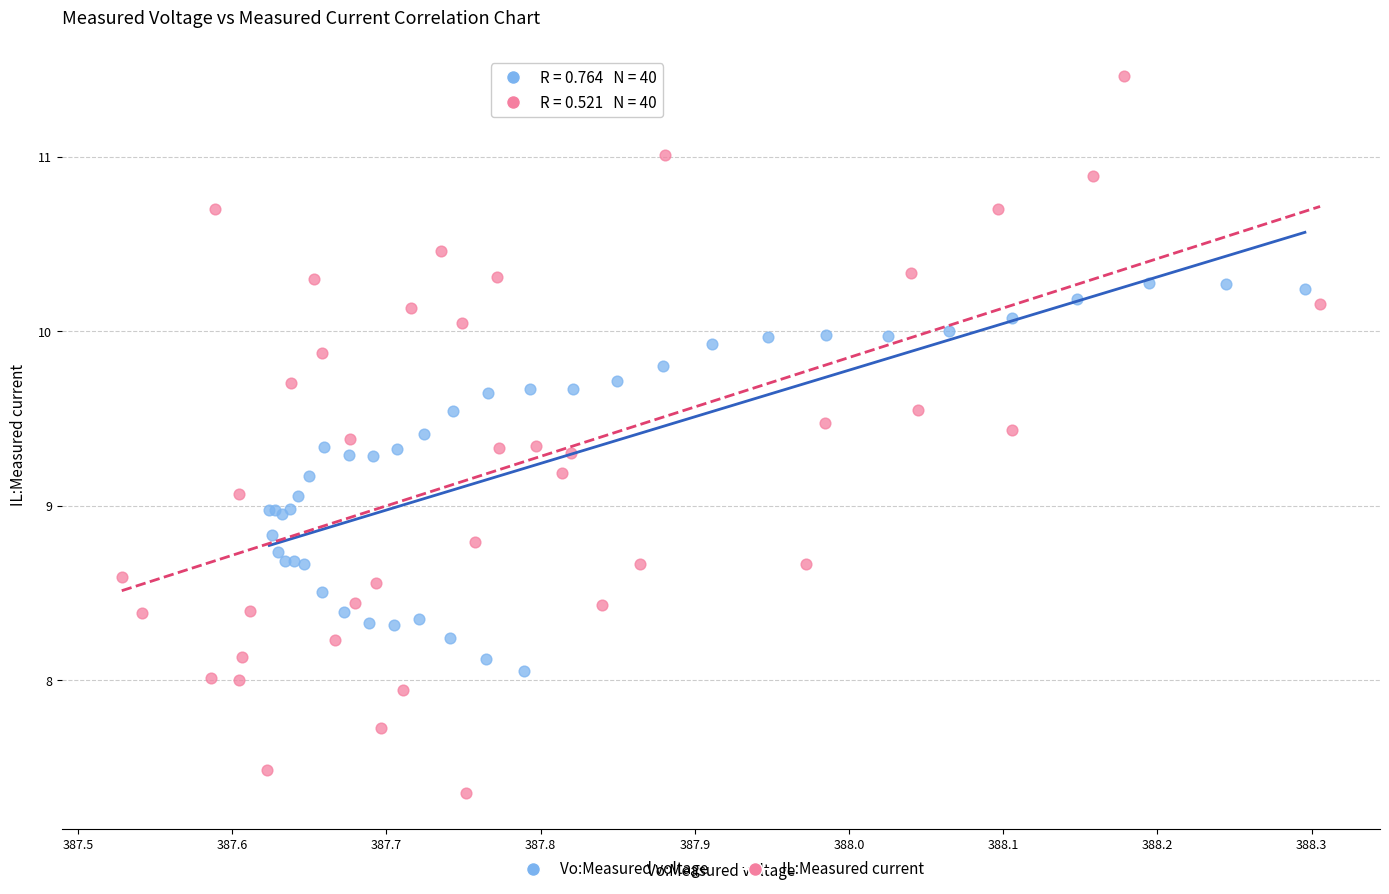

Which series contains the lowest Y value?

IL:Measured current